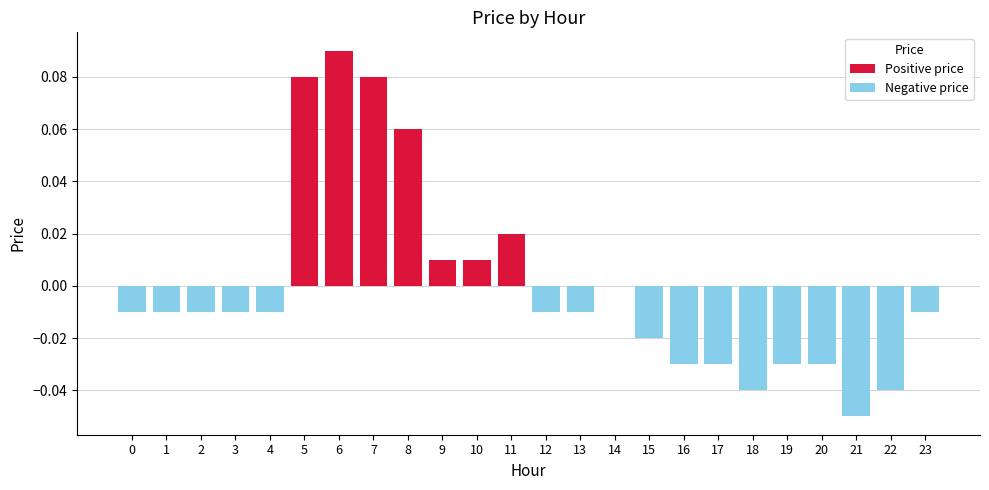

How many values in Positive price are above zero?

7